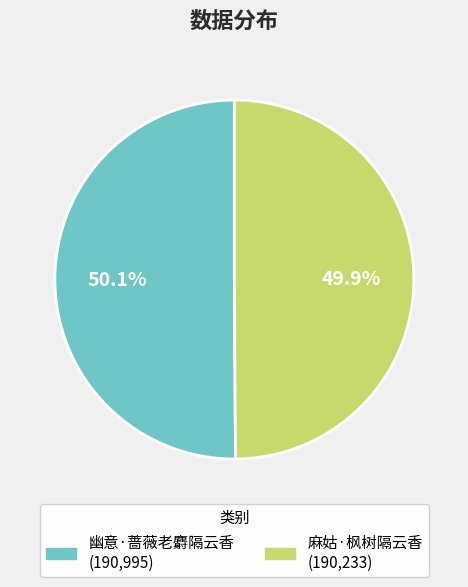

To the nearest percent, what portion does 麻姑·枫树隔云香 represent?

50%